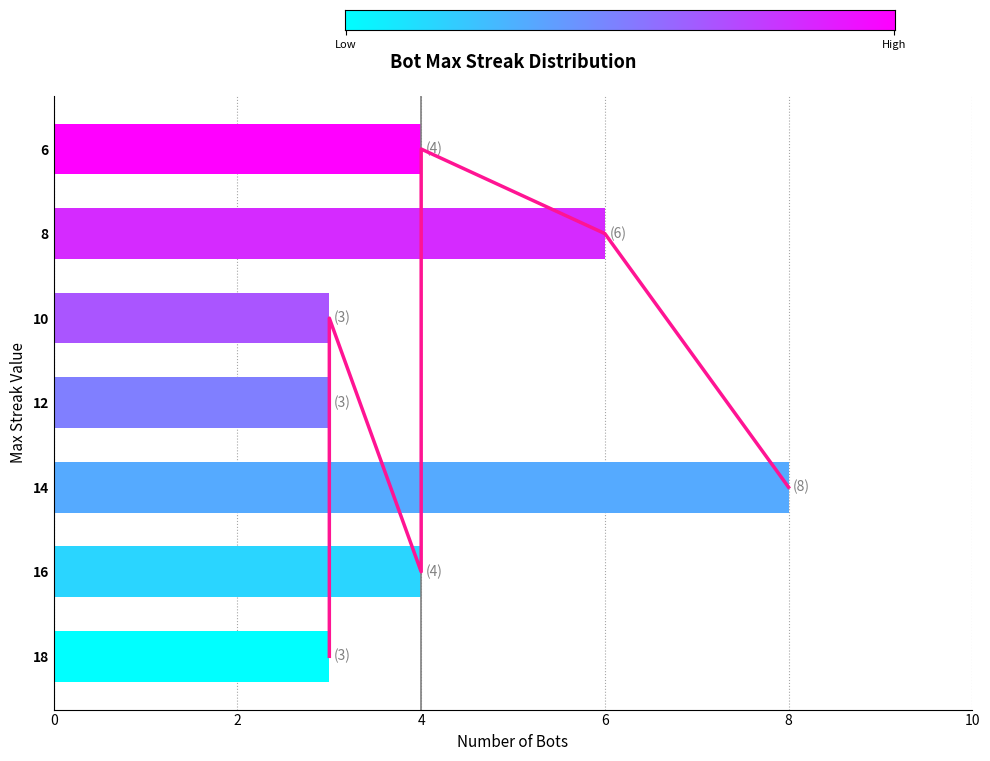

How many categories are shown in the chart?

31